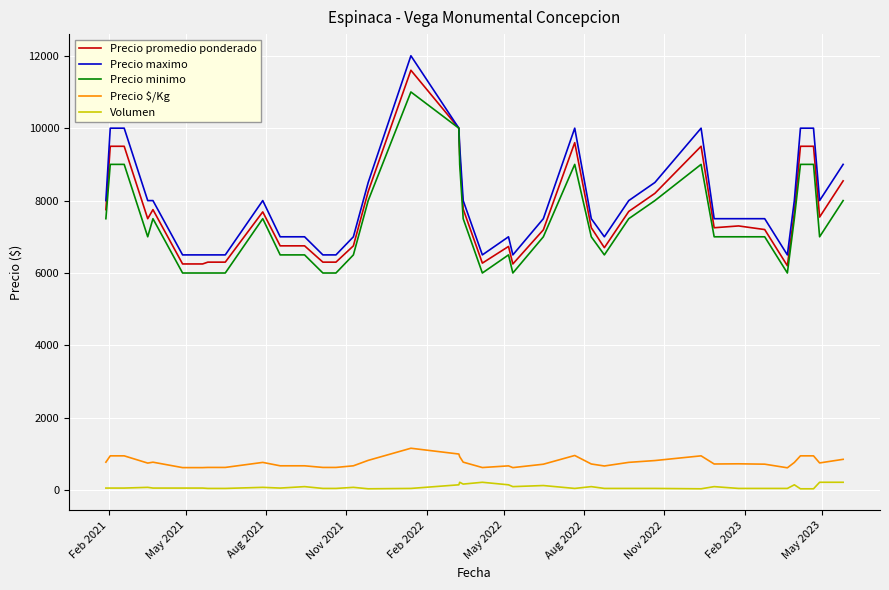

List the series in order of their peak value, highest first.

Precio maximo, Precio promedio ponderado, Precio minimo, Precio $/Kg, Volumen